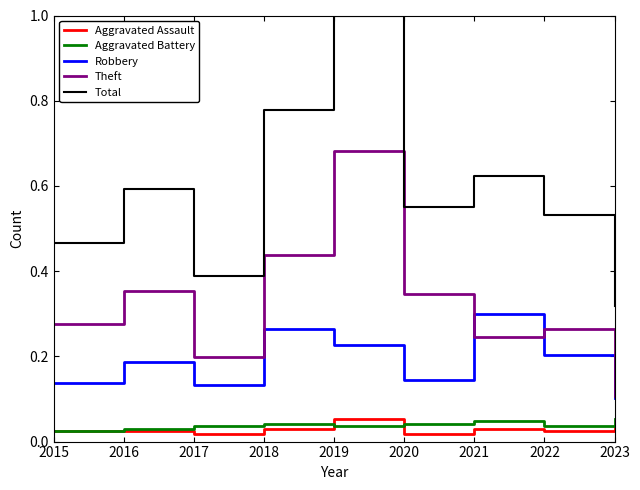

Which series has the largest total across all categories?

Total